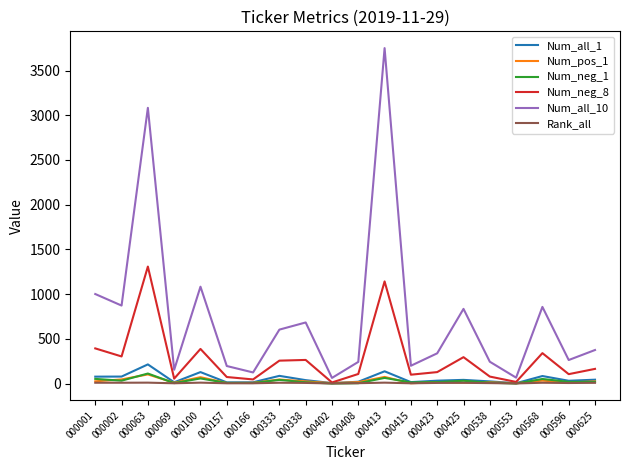

Is it true that Num_neg_8 equals 595 at 000568?

False